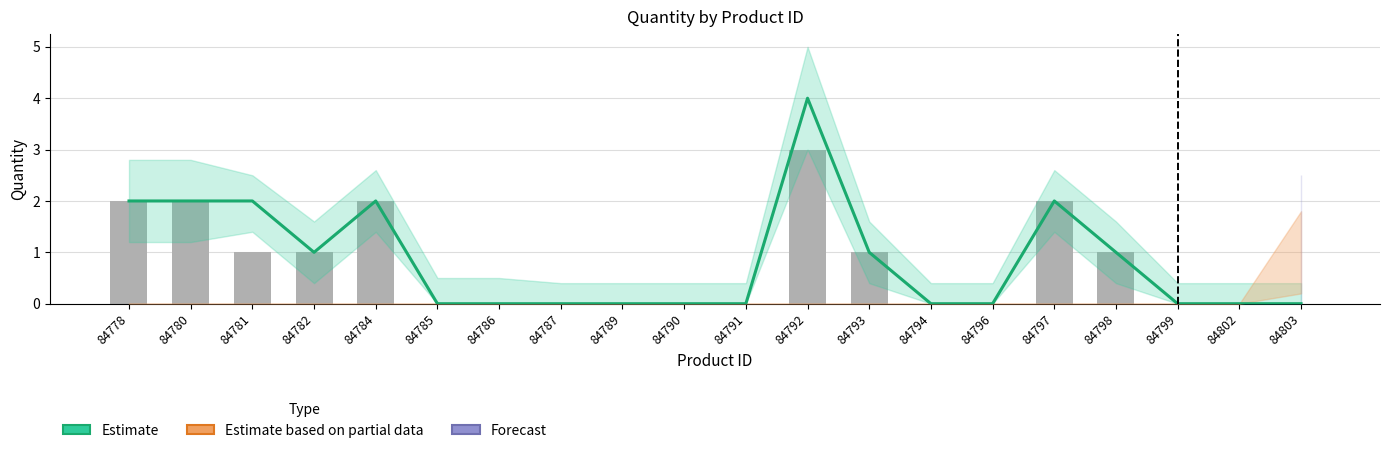

How many bars are there in total?

20